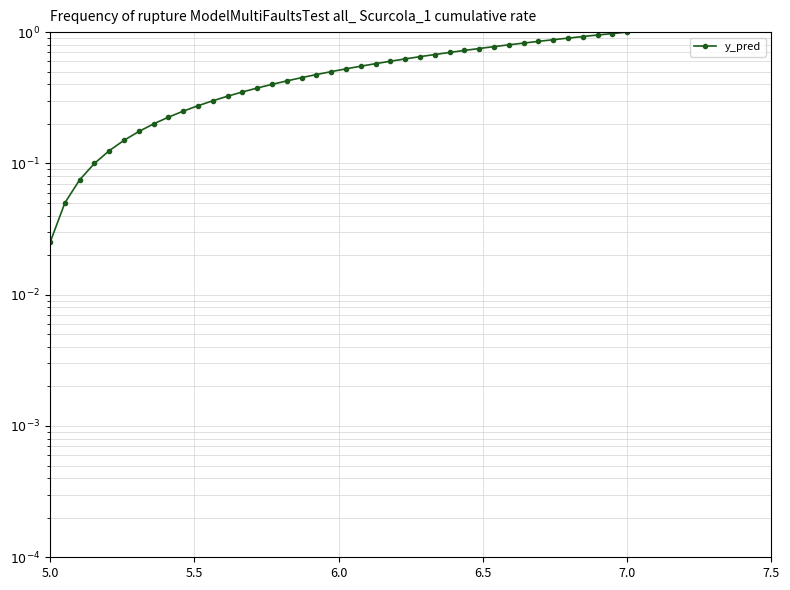

The value at 24 is 0.9. True or false?

False